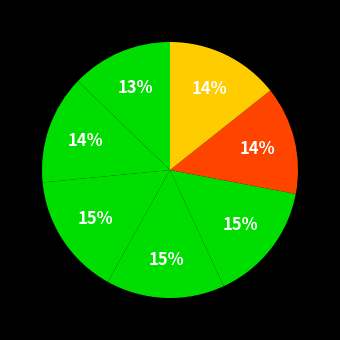

How many segments does this pie chart have?

7